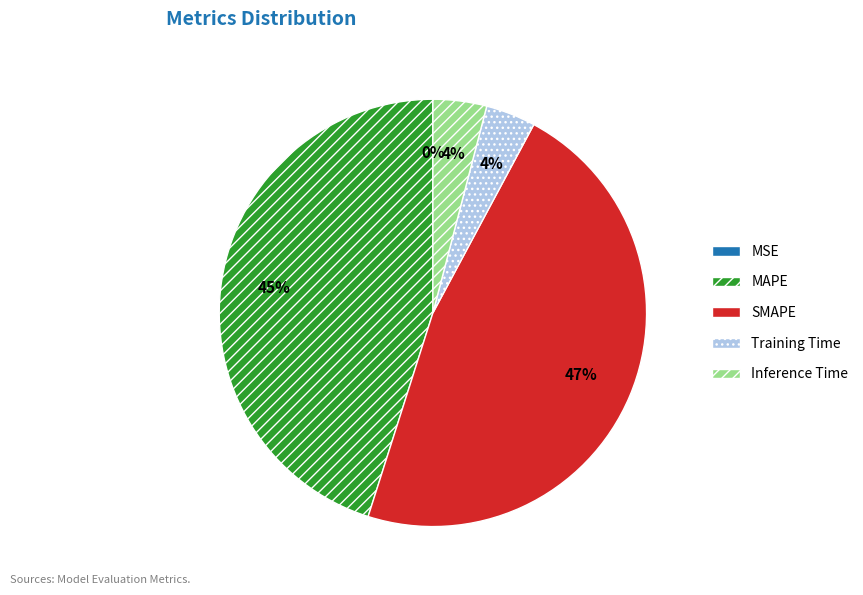

Is it true that SMAPE is 47% of the pie?

True